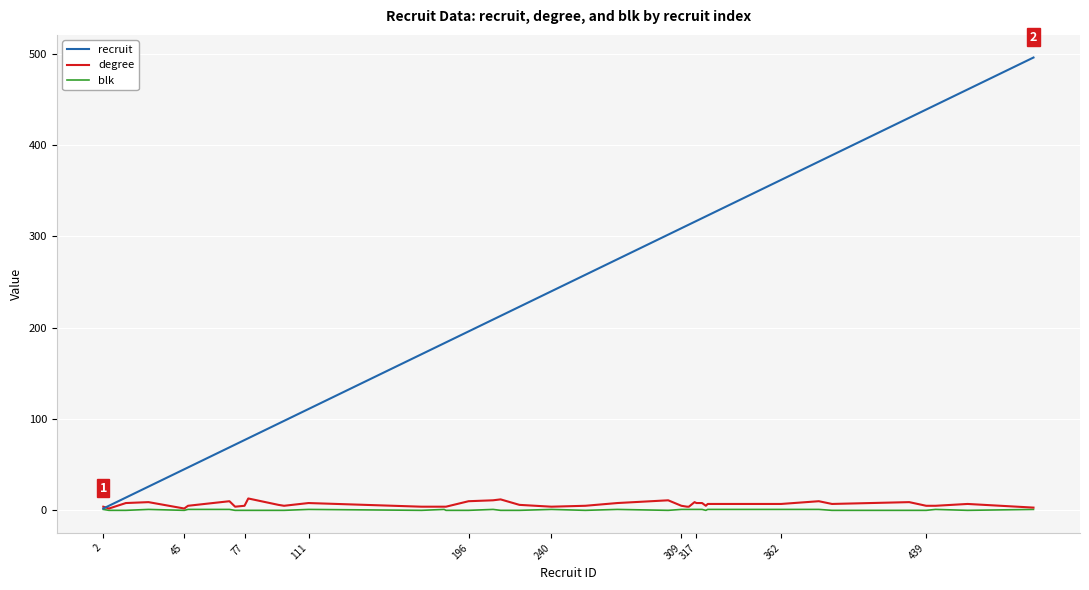

What is the greatest value displayed?

496